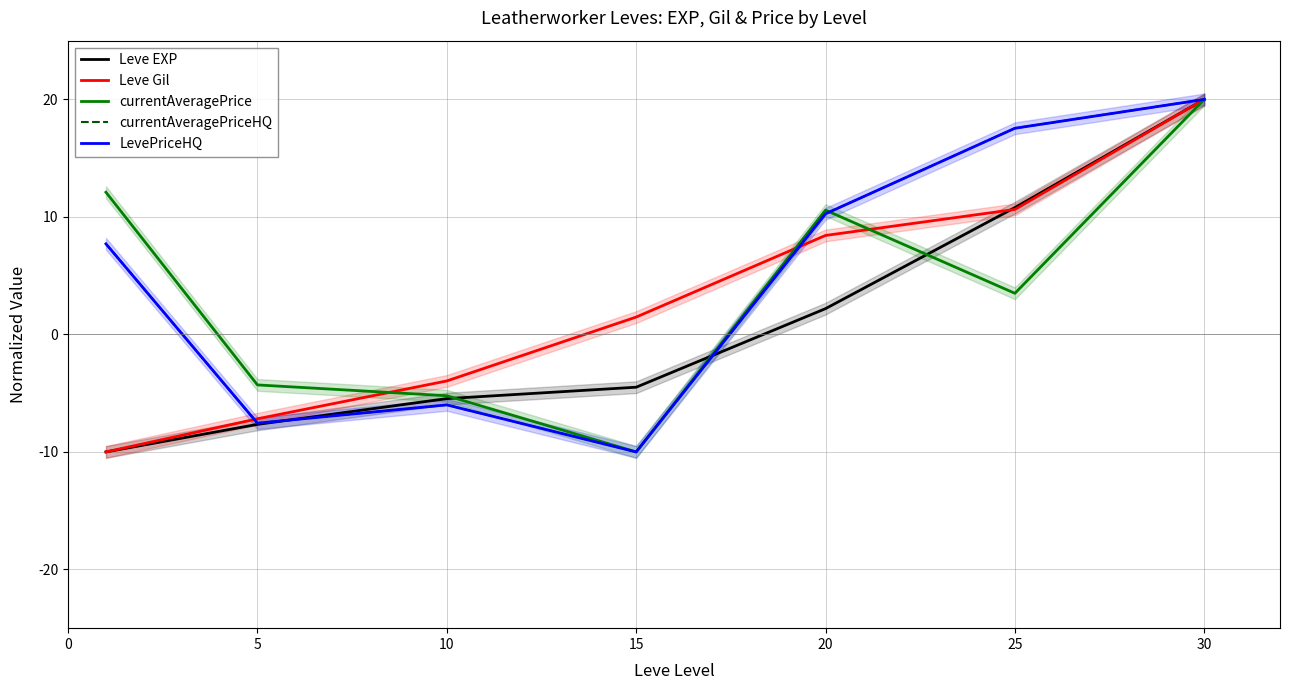

What is the greatest value displayed?

20.0